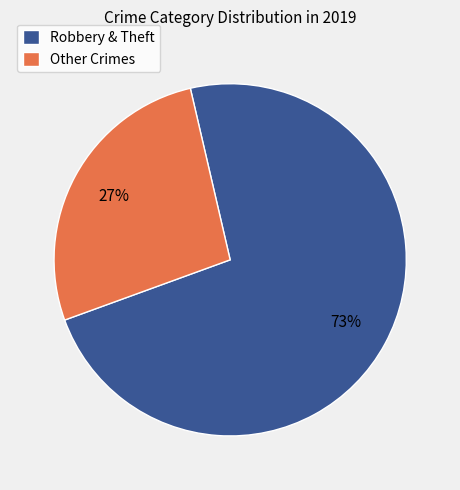

Between Other Crimes and Robbery & Theft, which is larger?

Robbery & Theft